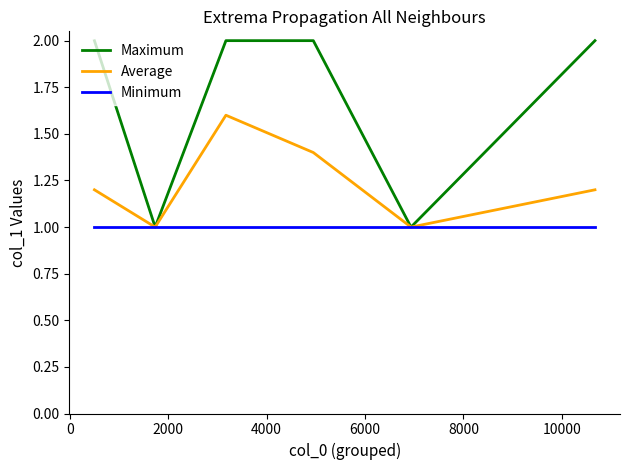

Which series has the largest total across all categories?

Maximum